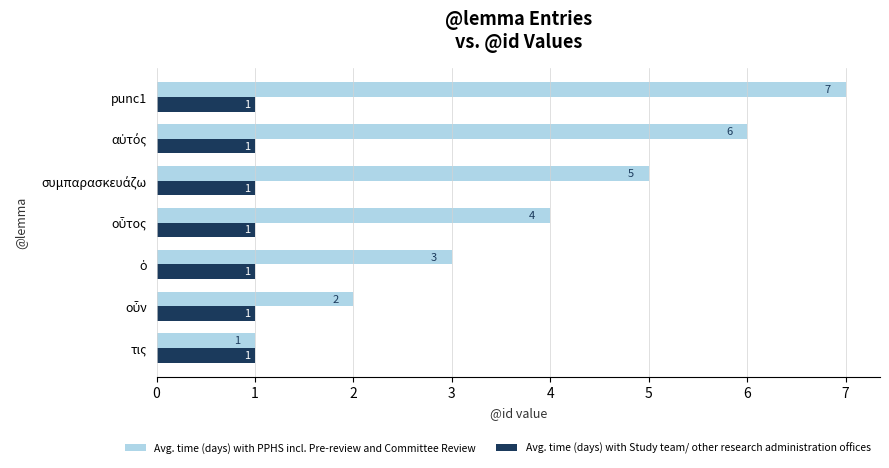

Which series has the largest range (max minus min)?

Avg. time (days) with PPHS incl. Pre-review and Committee Review